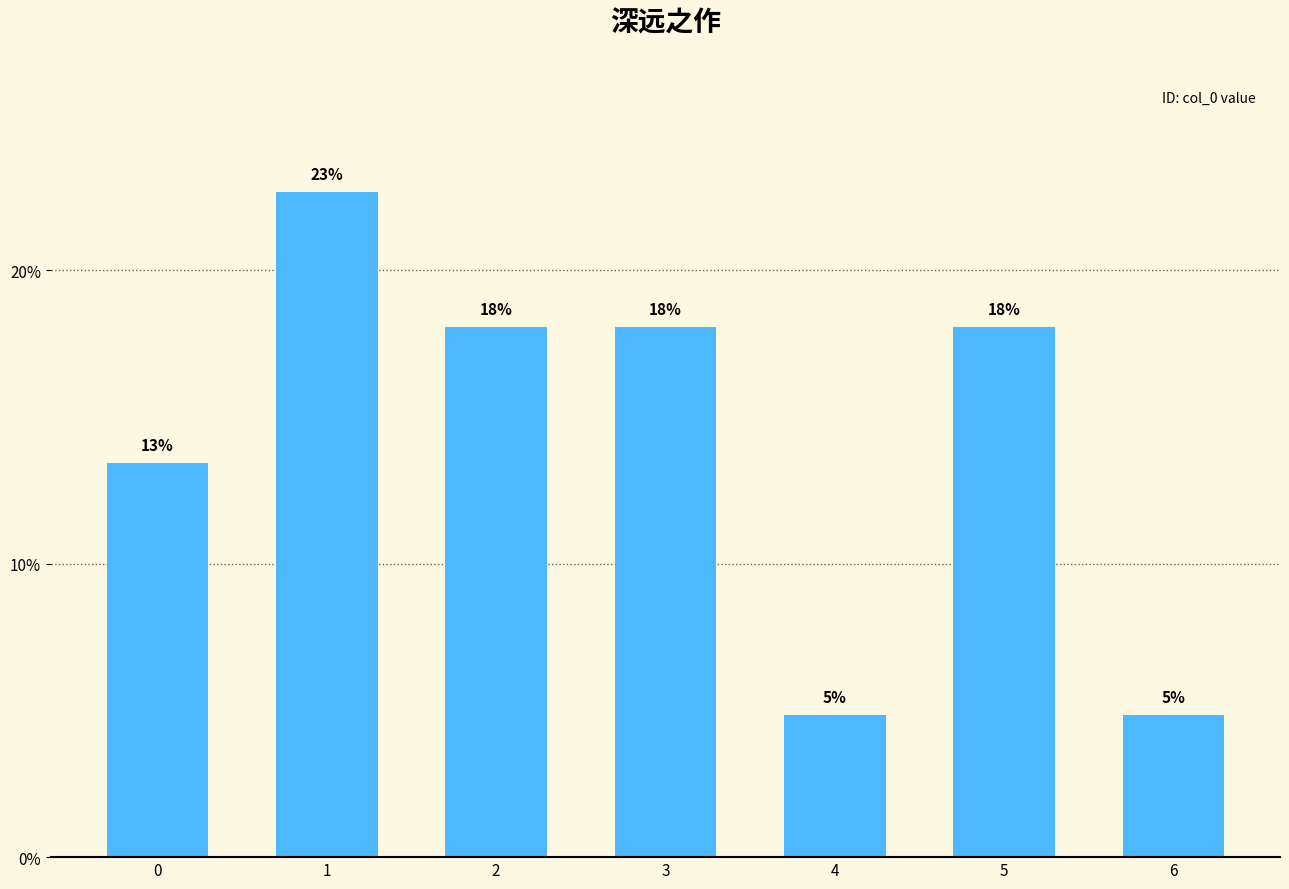

The value at 4 is 4.8. True or false?

True